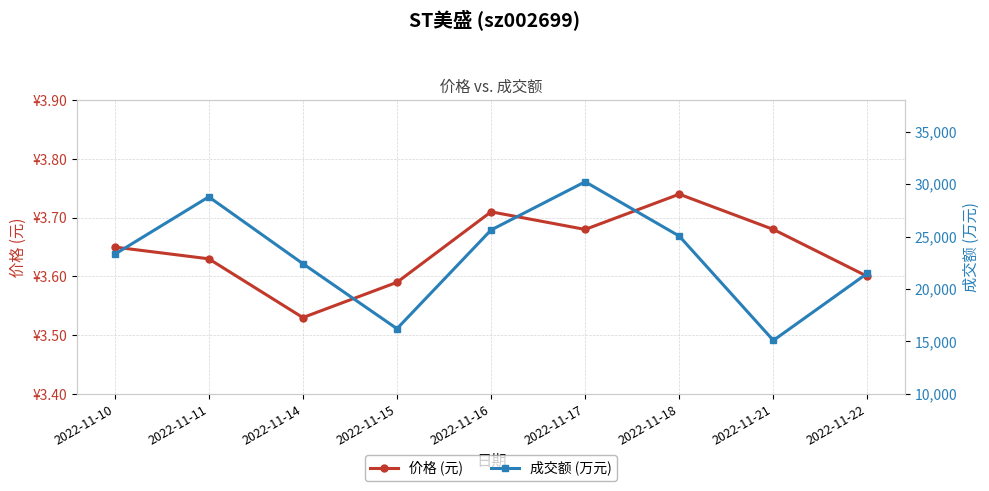

The value of 价格 (元) at 2022-11-11 is 2.0. True or false?

False